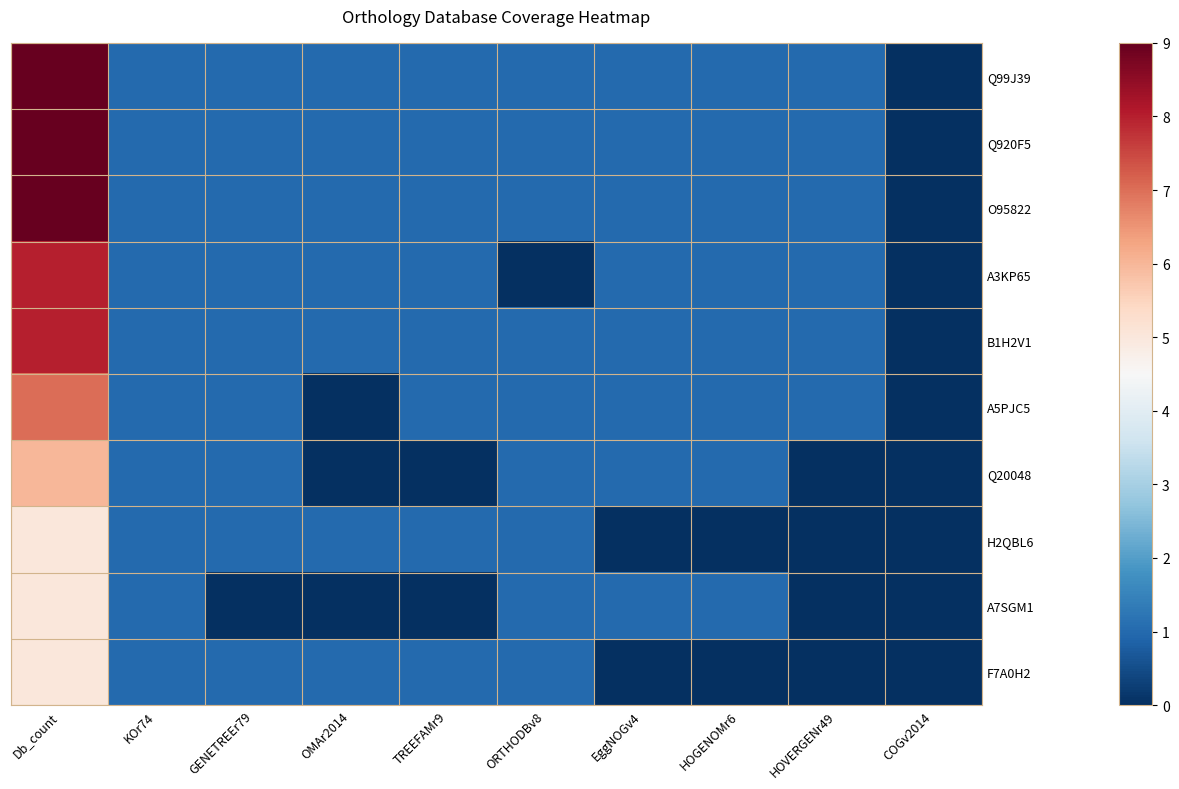

At how many categories does at least one series exceed 4?

1